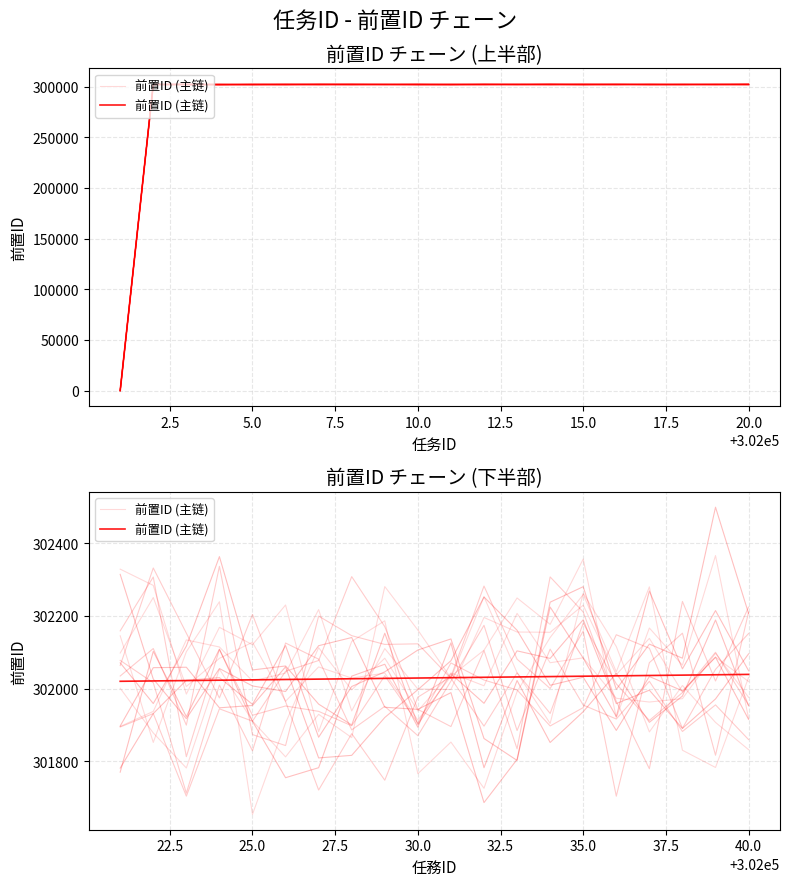

Approximately how many times larger is the value at 7.5 compared to 12.5?

1.0